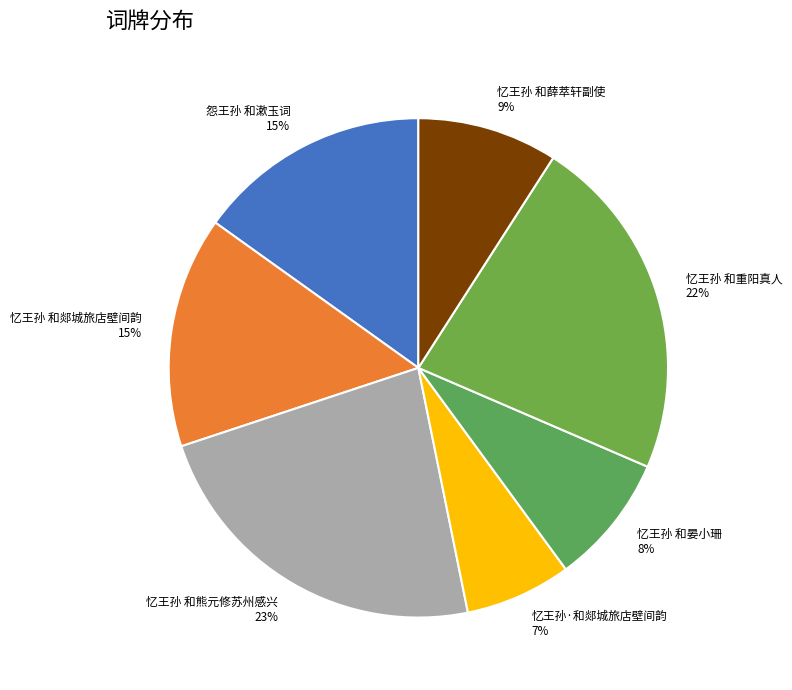

Which slice is the smallest?

忆王孙·和郯城旅店壁间韵